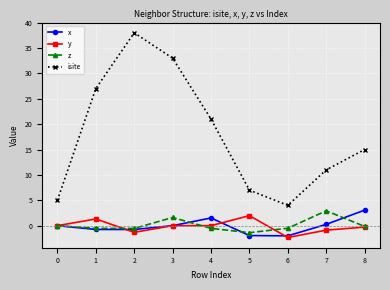

Where is the first local maximum for x?

4